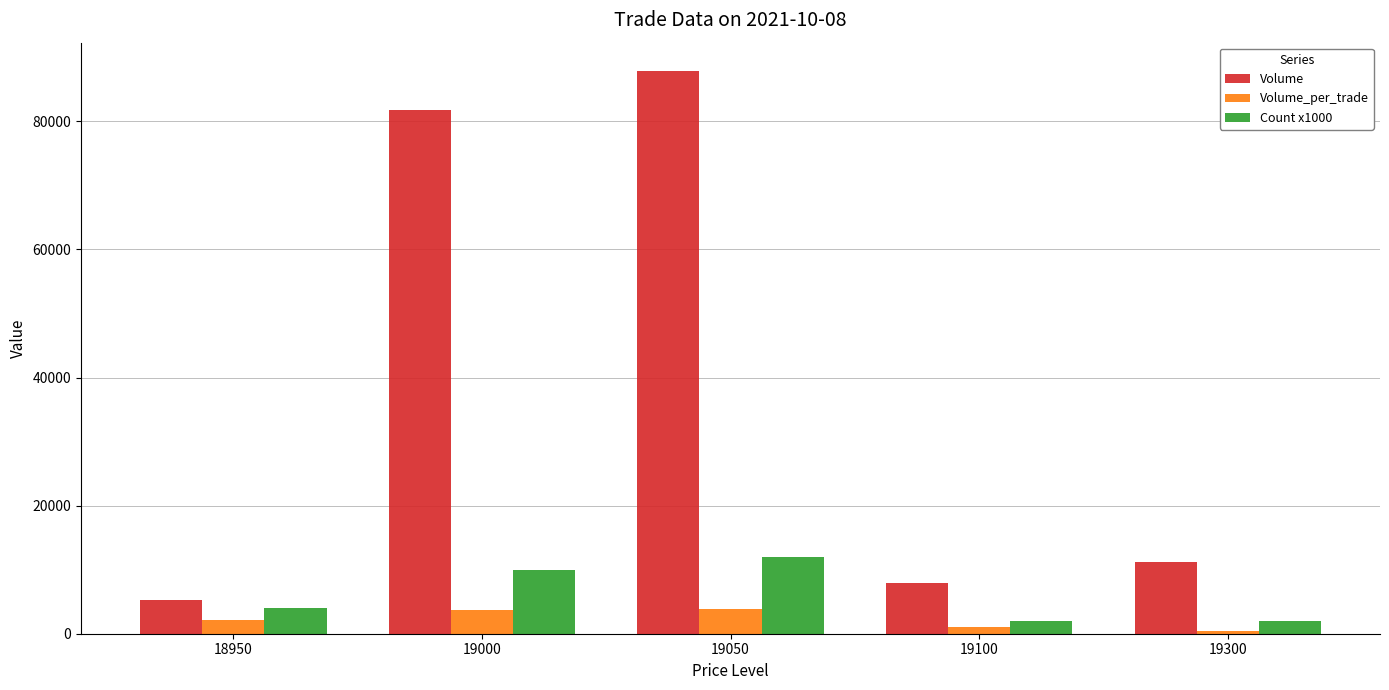

Does the chart contain stacked bars?

No